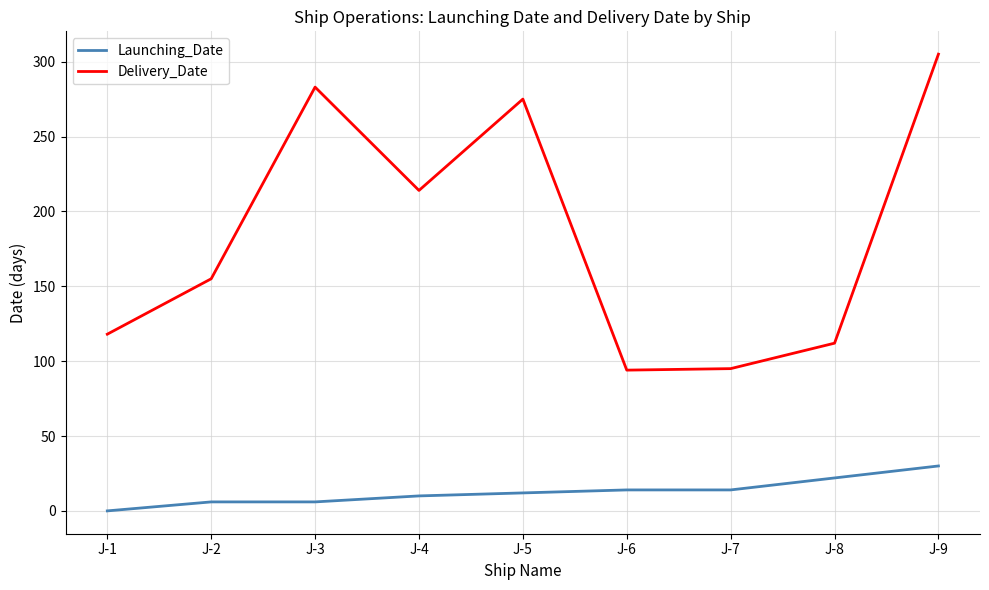

True or false: Delivery_Date and Launching_Date intersect in this chart.

False